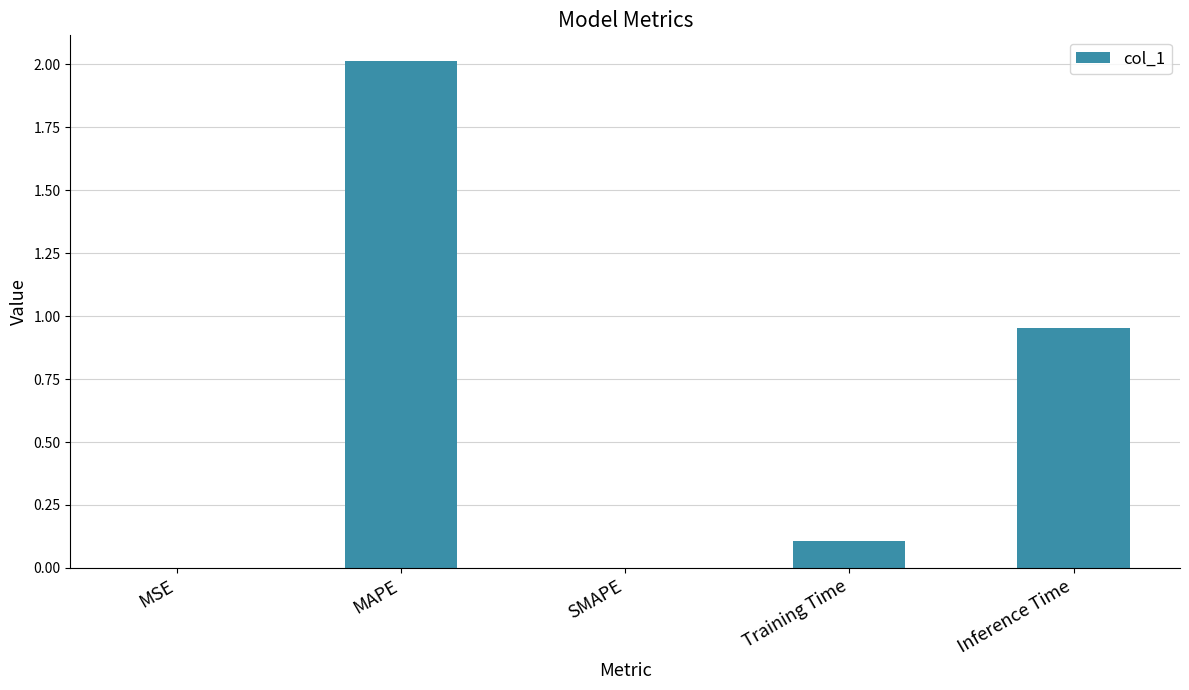

Which category has the highest value across all series?

MAPE